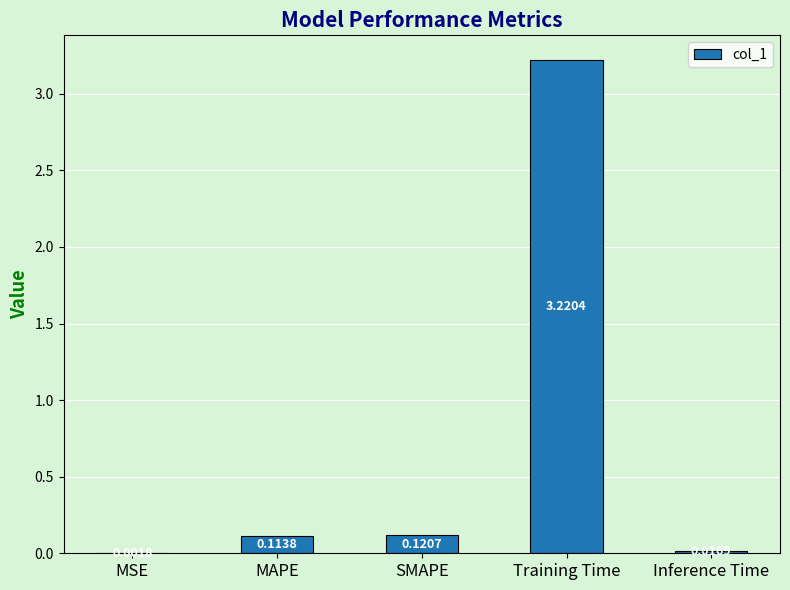

What is the sum of all values?

3.5